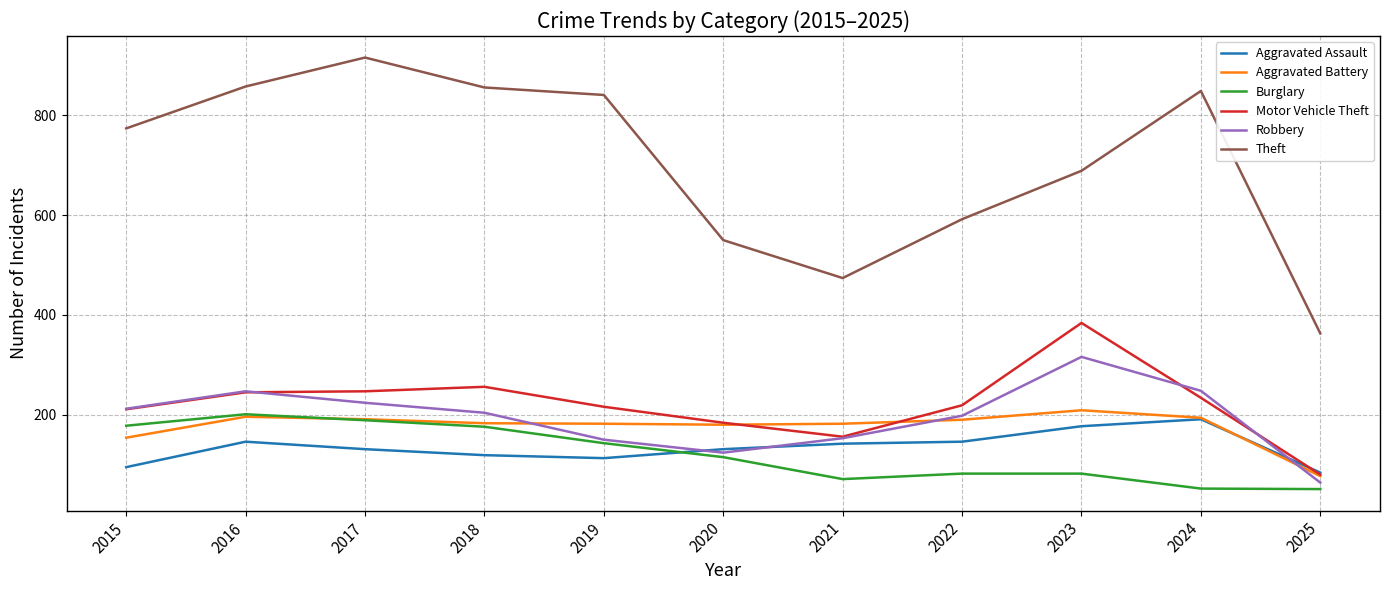

Does the chart have visible grid lines?

Yes